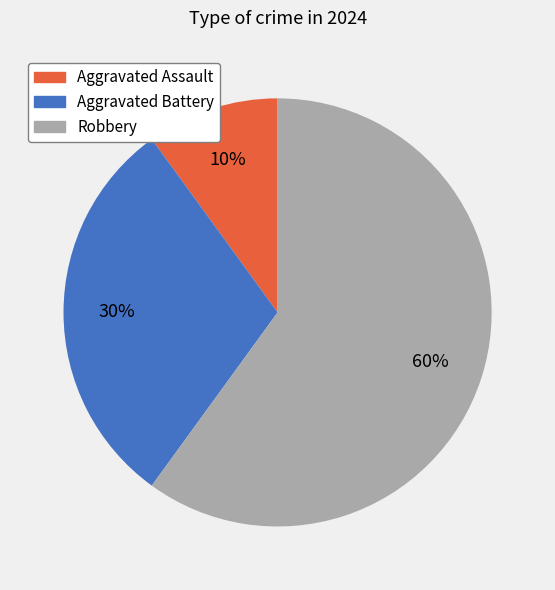

To the nearest percent, what percentage of the pie is Aggravated Assault?

10%